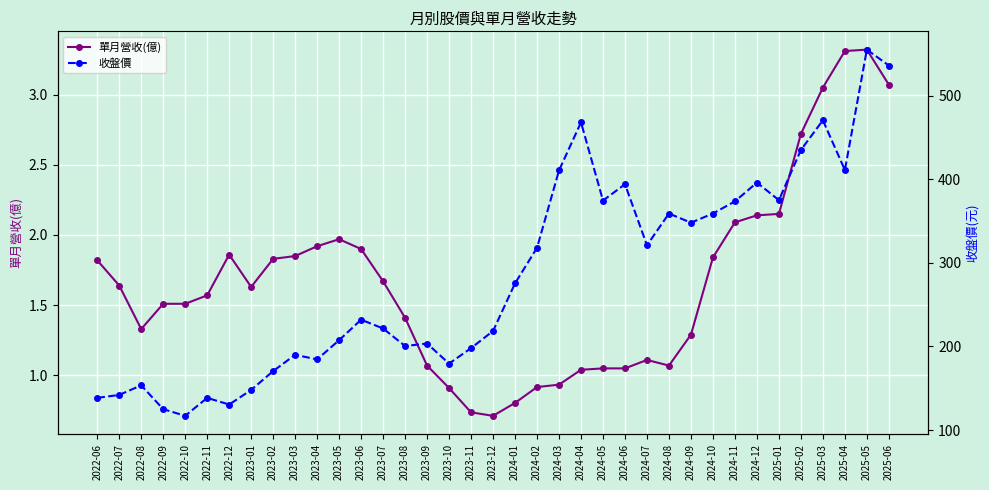

Which series has the largest total across all categories?

收盤價